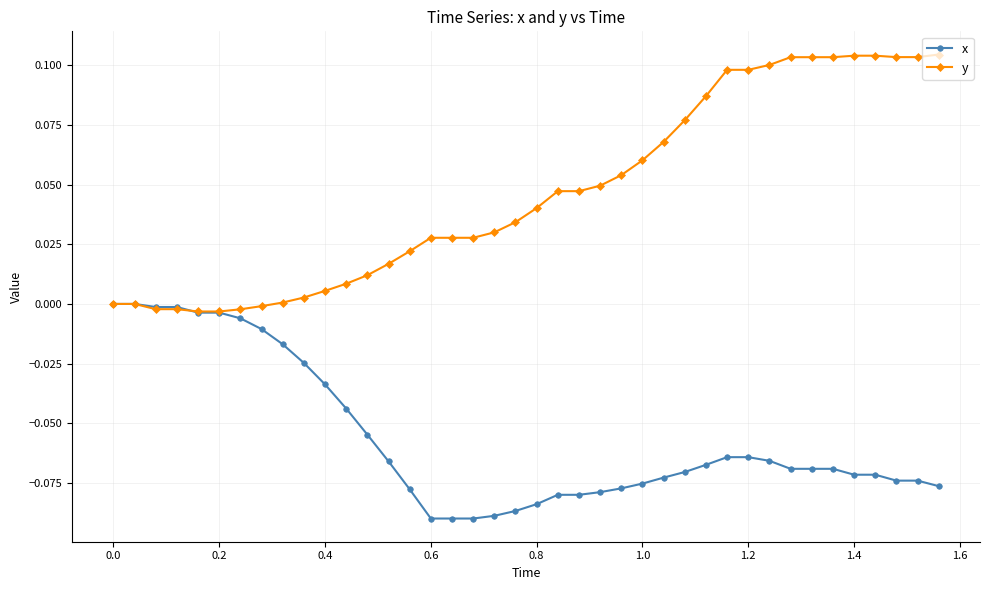

Which series has the largest range (max minus min)?

y